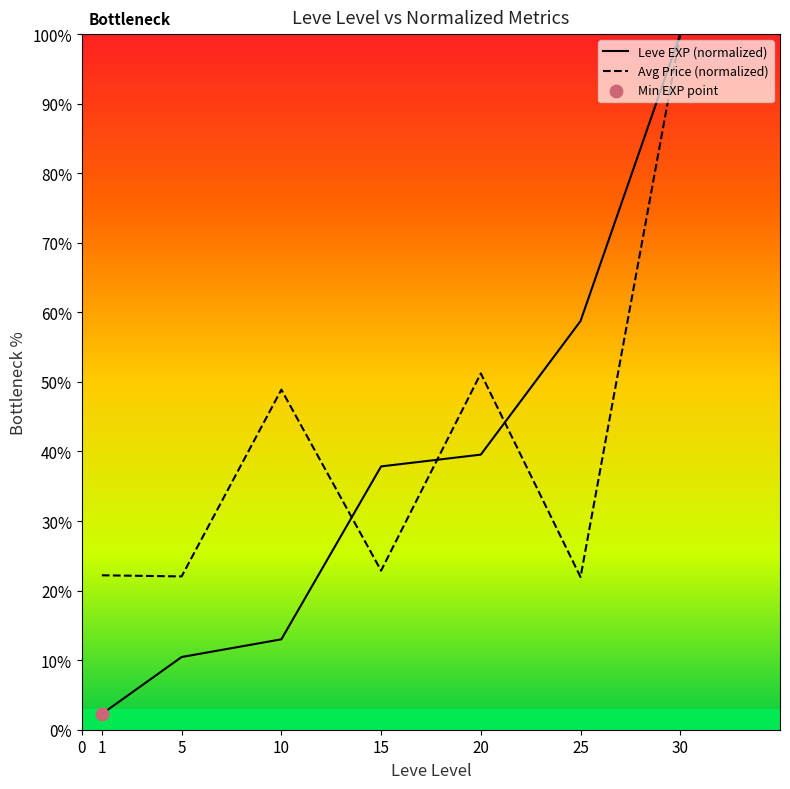

What is the difference between the highest and lowest values at 15?

15.0